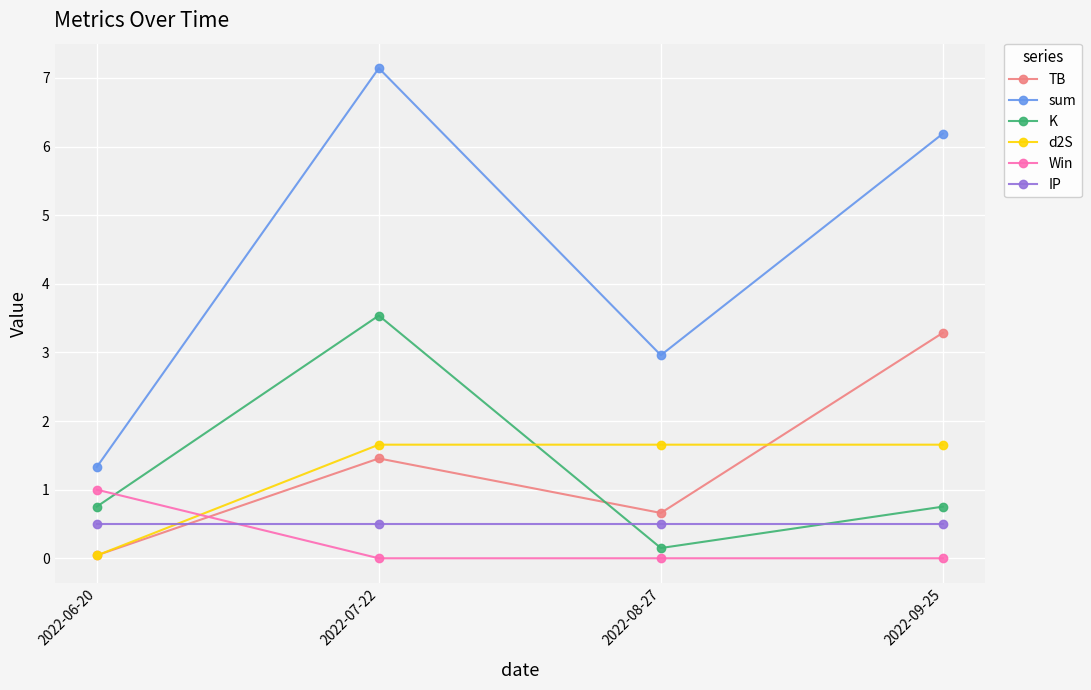

What are all the series names shown in the legend?

TB, sum, K, d2S, Win, IP